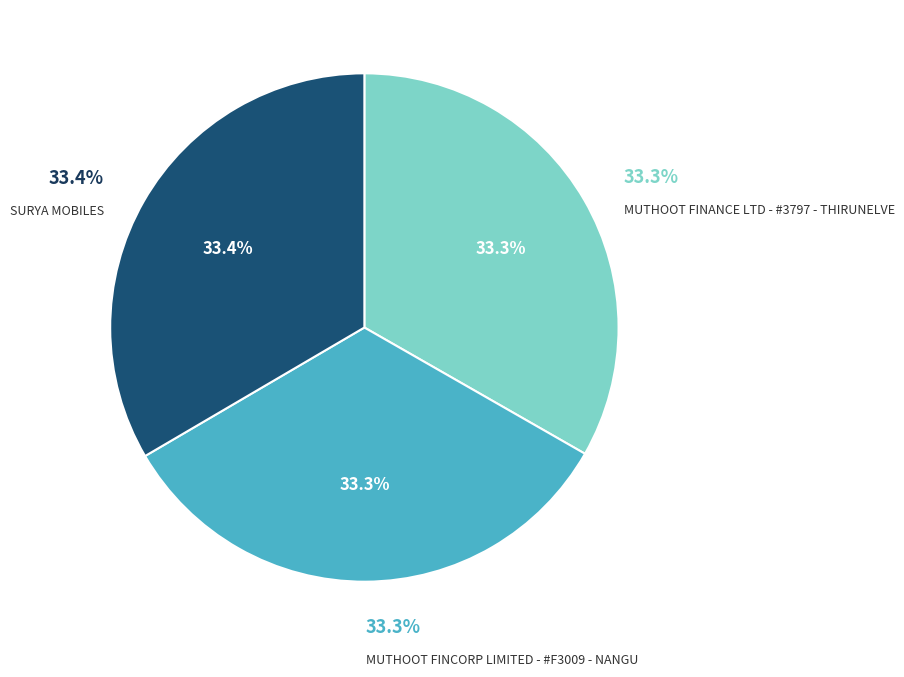

Between SURYA MOBILES and MUTHOOT FINCORP LIMITED - #F3009 - NANGU, which is larger?

SURYA MOBILES